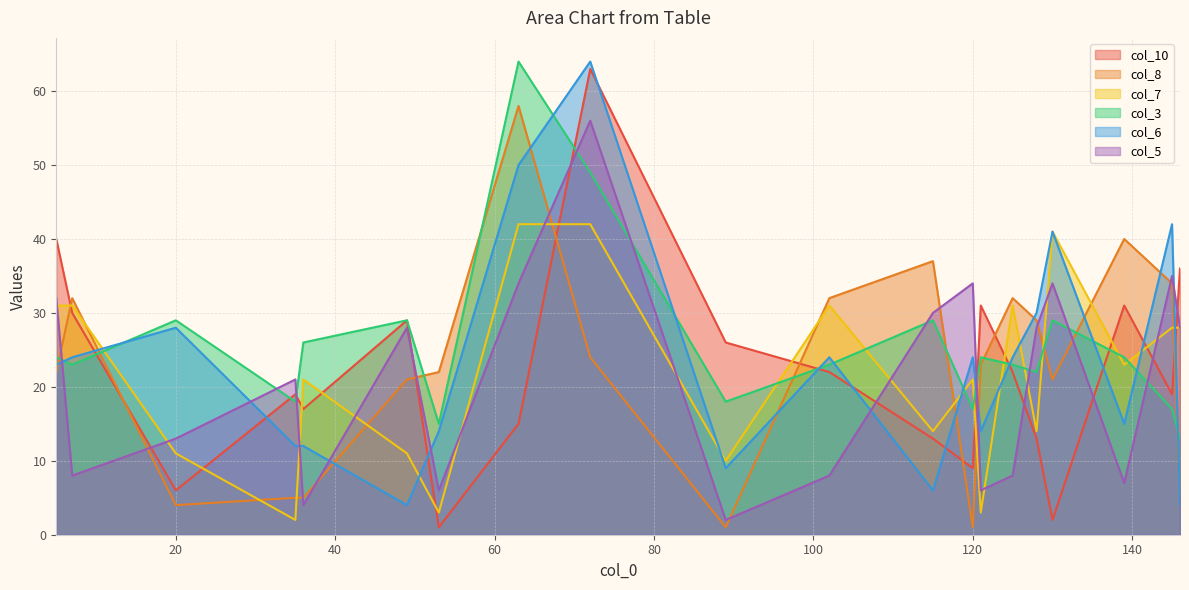

How many interior local peaks does the col_3 series have?

6